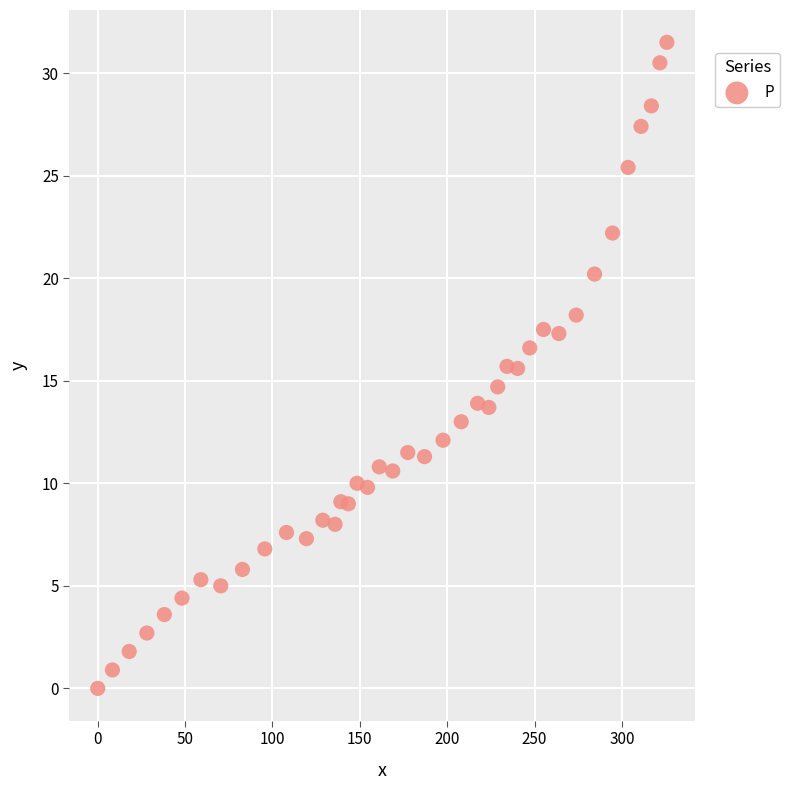

What is the range of Y values (max minus min)?

31.5